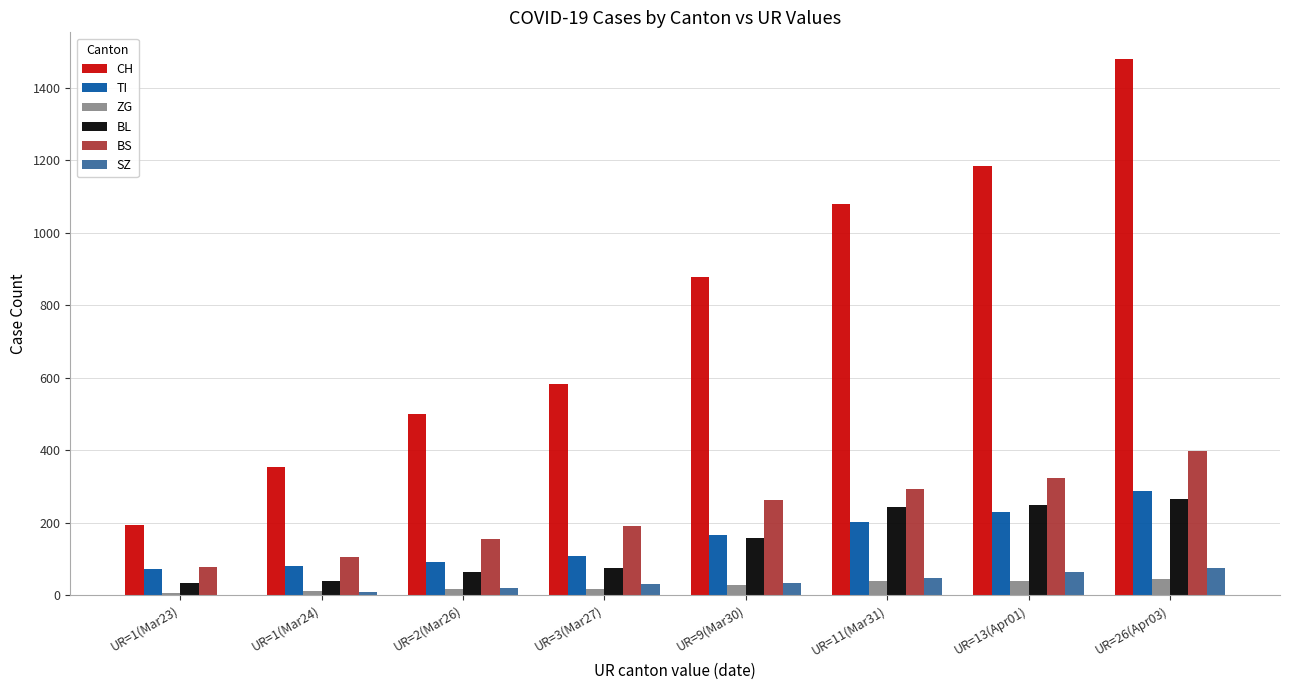

Which label corresponds to the largest value in the chart?

UR=26(Apr03)